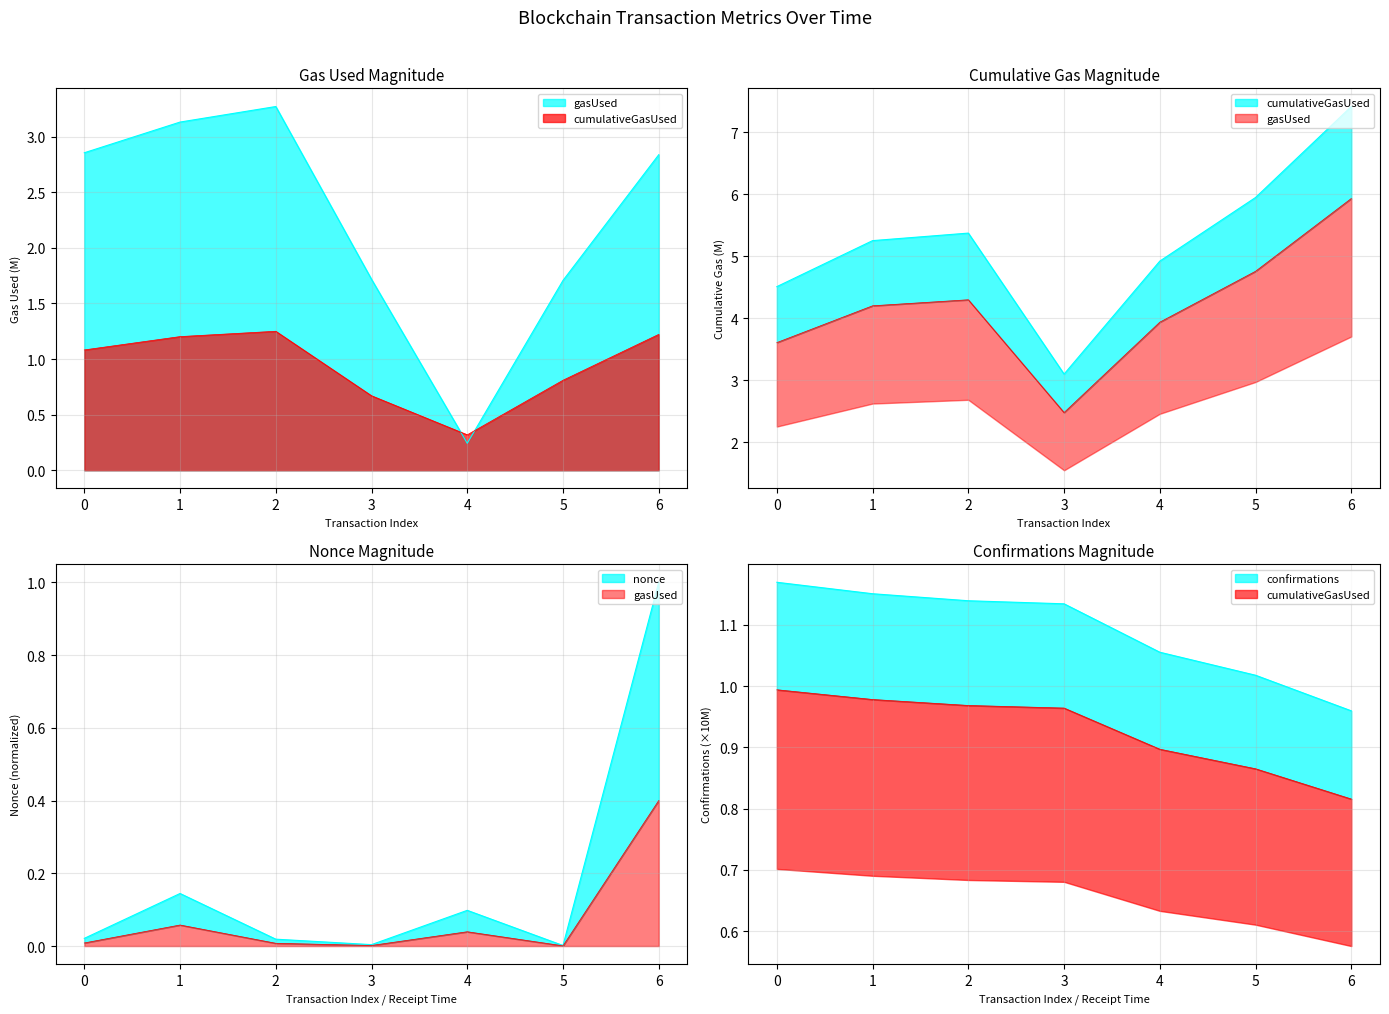

Which series has the largest range (max minus min)?

cumulativeGasUsed